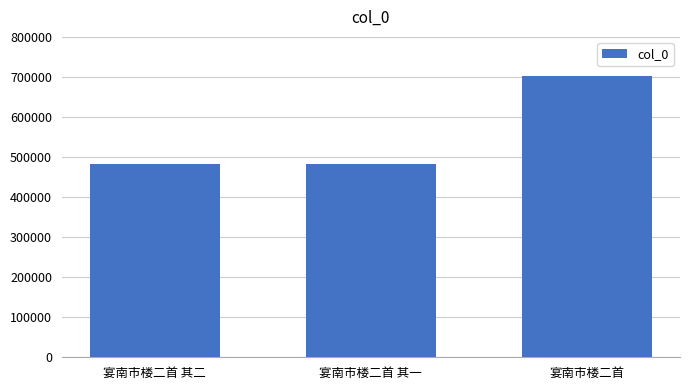

The value at 宴南市楼二首 其一 is 668167. True or false?

False